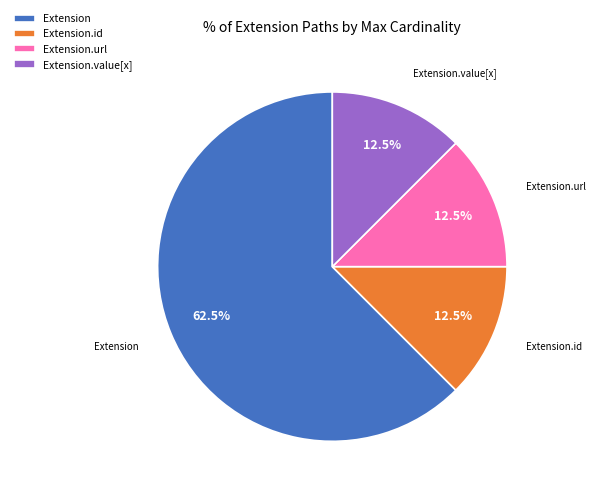

Which category has the biggest portion of the pie?

Extension